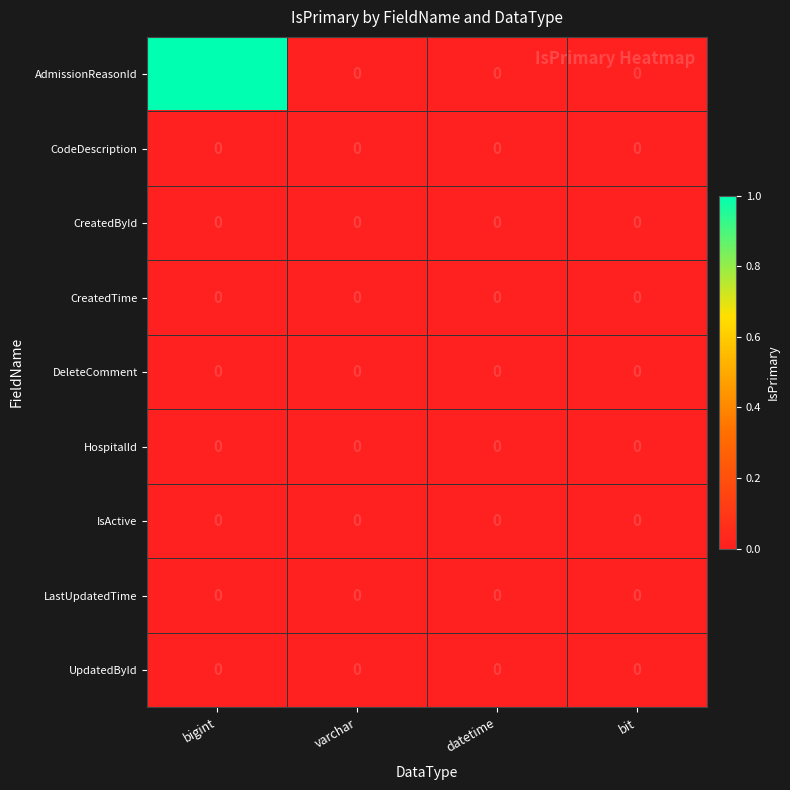

Which series has the widest spread of values?

AdmissionReasonId